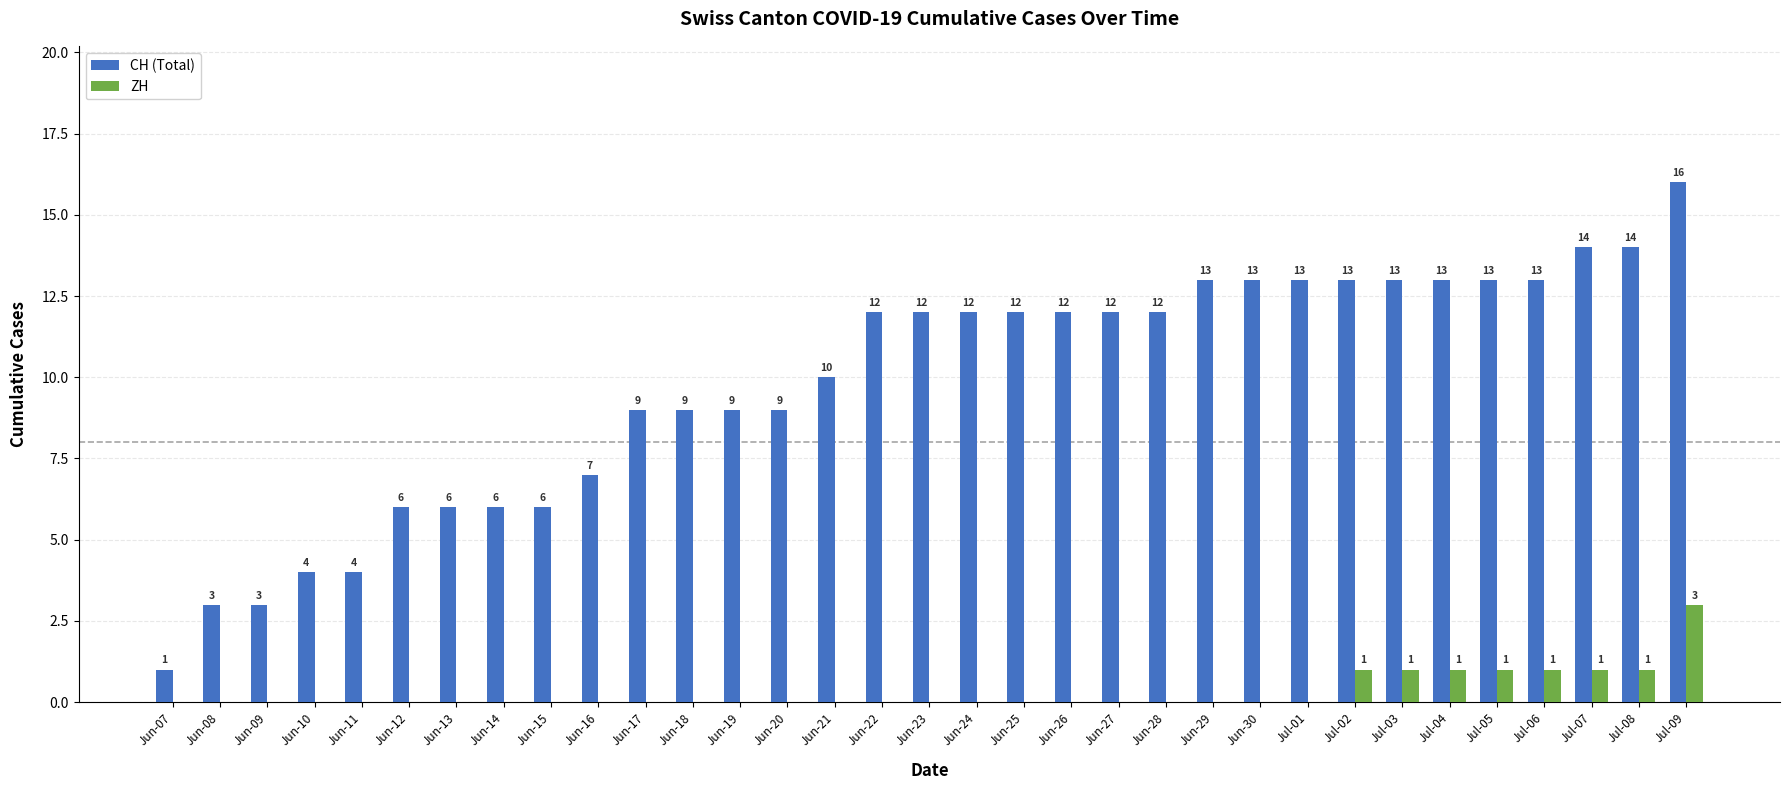

What value does the CH (Total) series have at Jun-10?

4